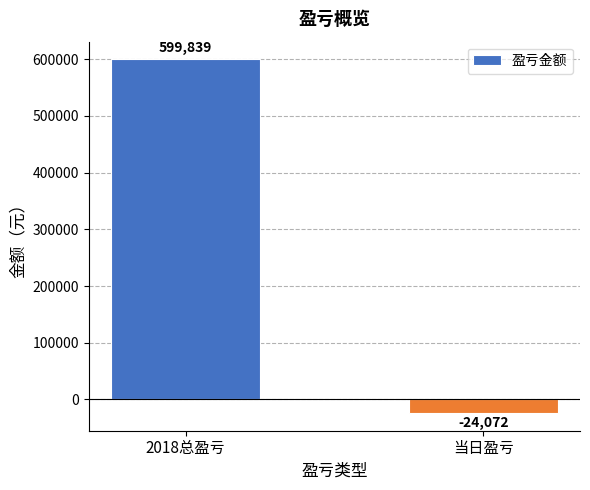

The chart shows a value of -24072 at 当日盈亏. True or false?

True